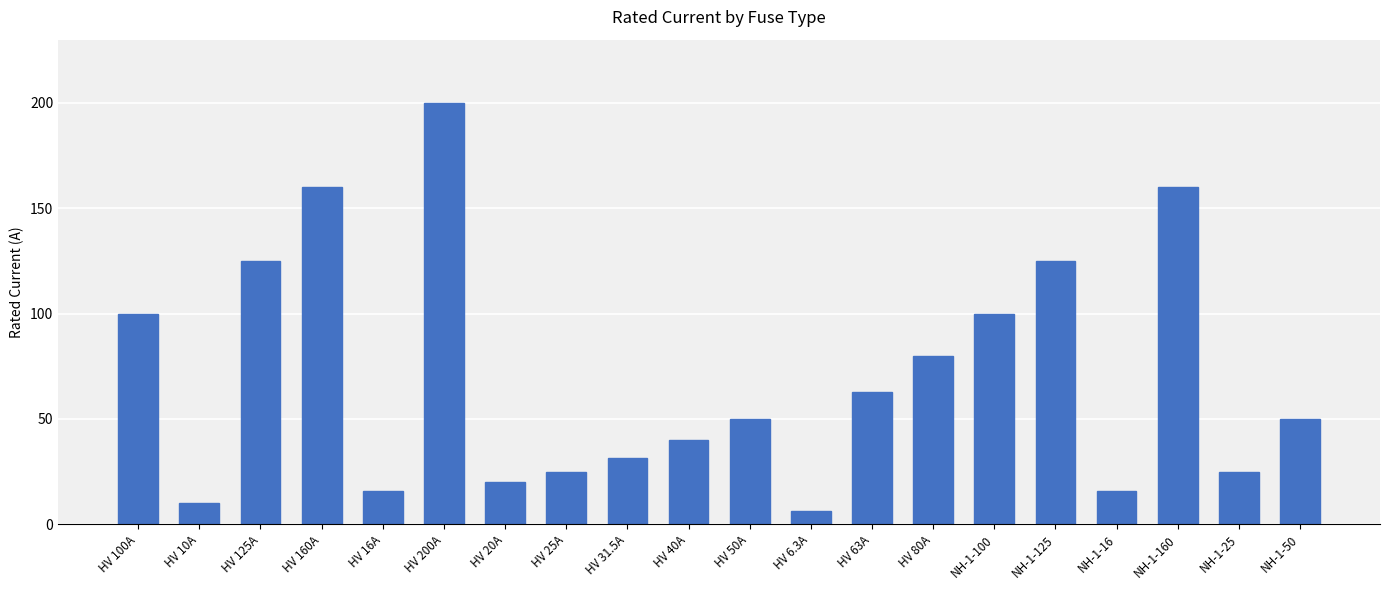

What is the smallest value displayed?

6.3